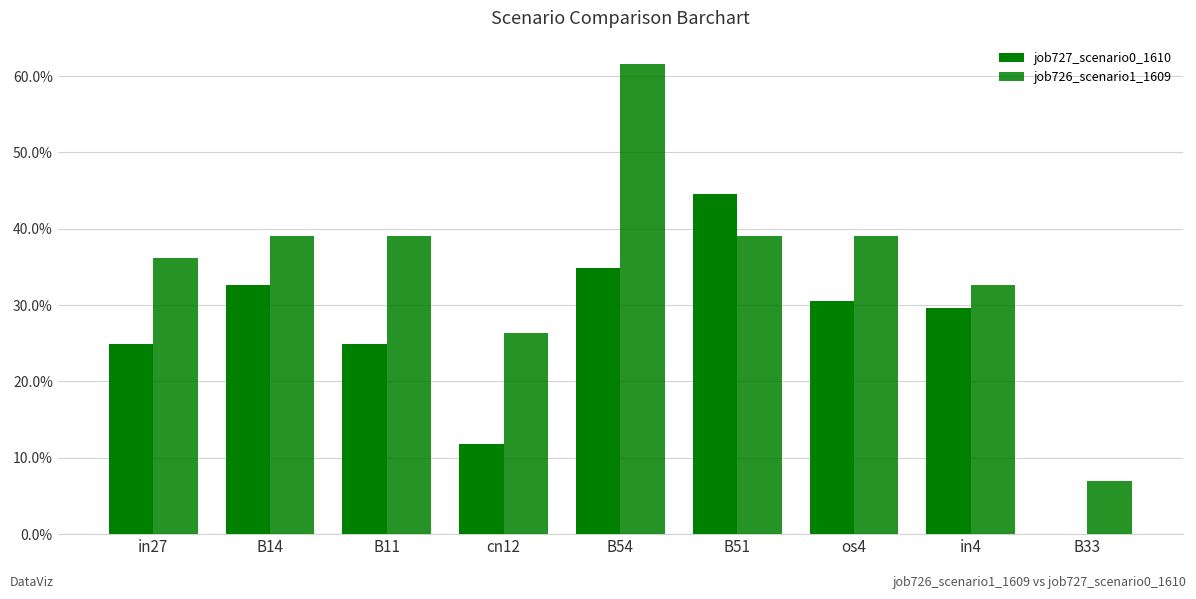

How many job726_scenario1_1609 values are between 0 and 1?

9